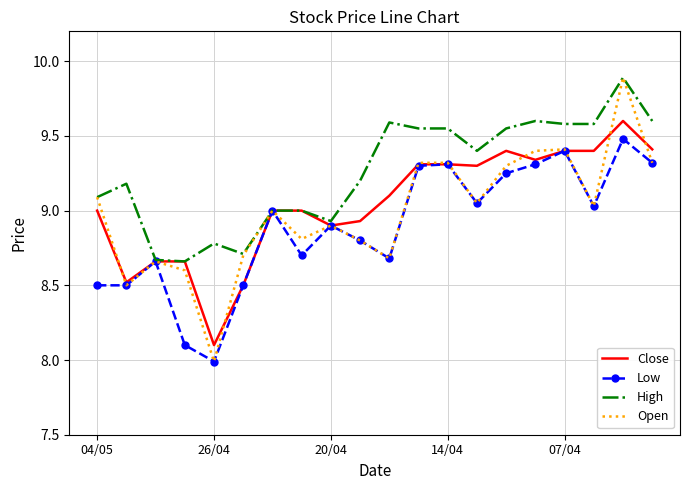

Which series has the largest total across all categories?

High